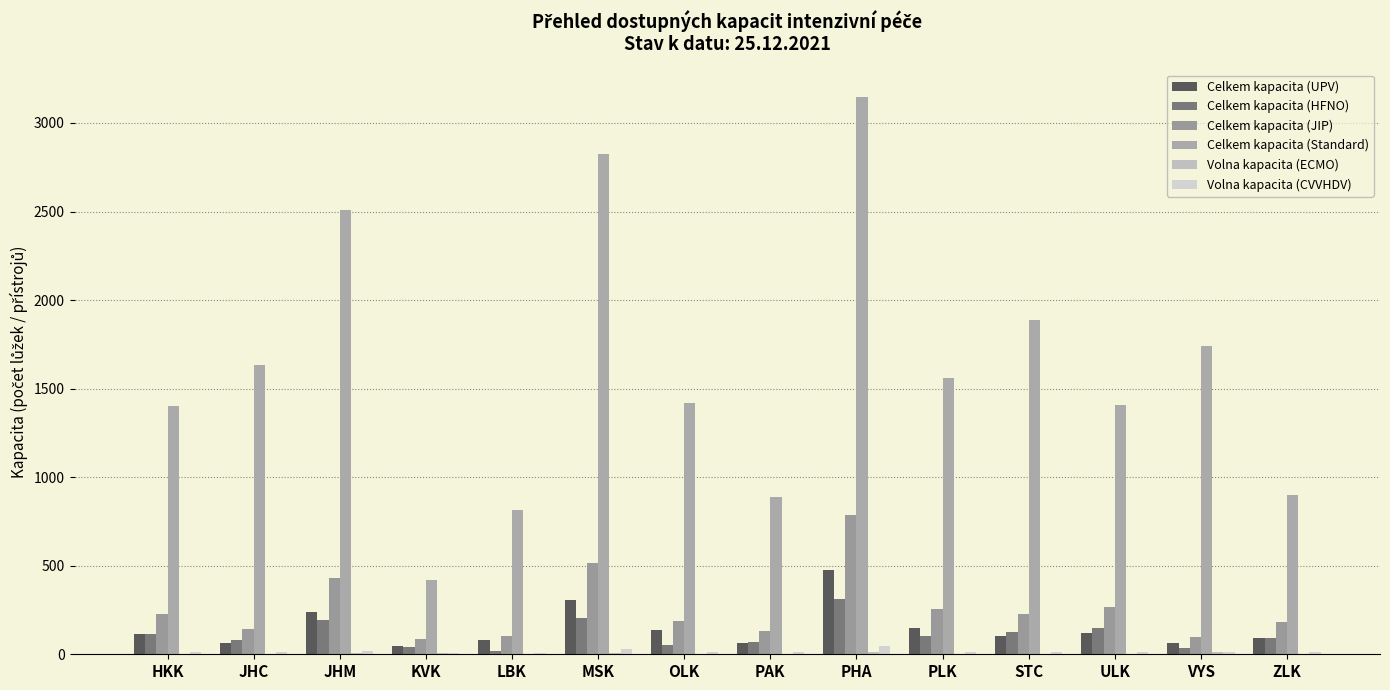

At which label does Celkem kapacita (JIP) first exceed 228?

HKK